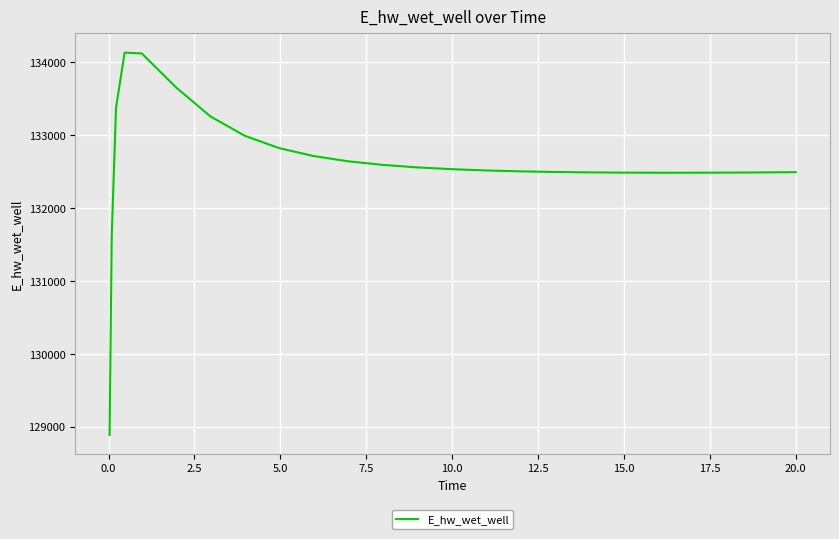

What is the smallest value displayed?

128887.1